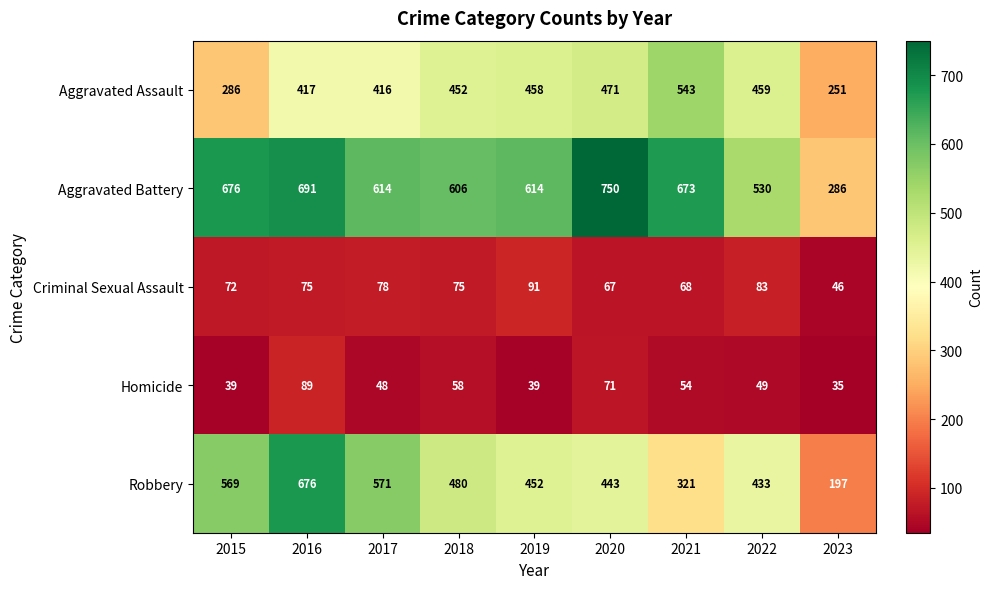

How many categories are shown in the chart?

9